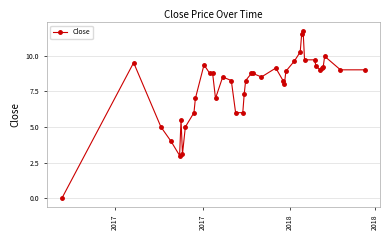

What is the value of the 17th point from the left?

6.0